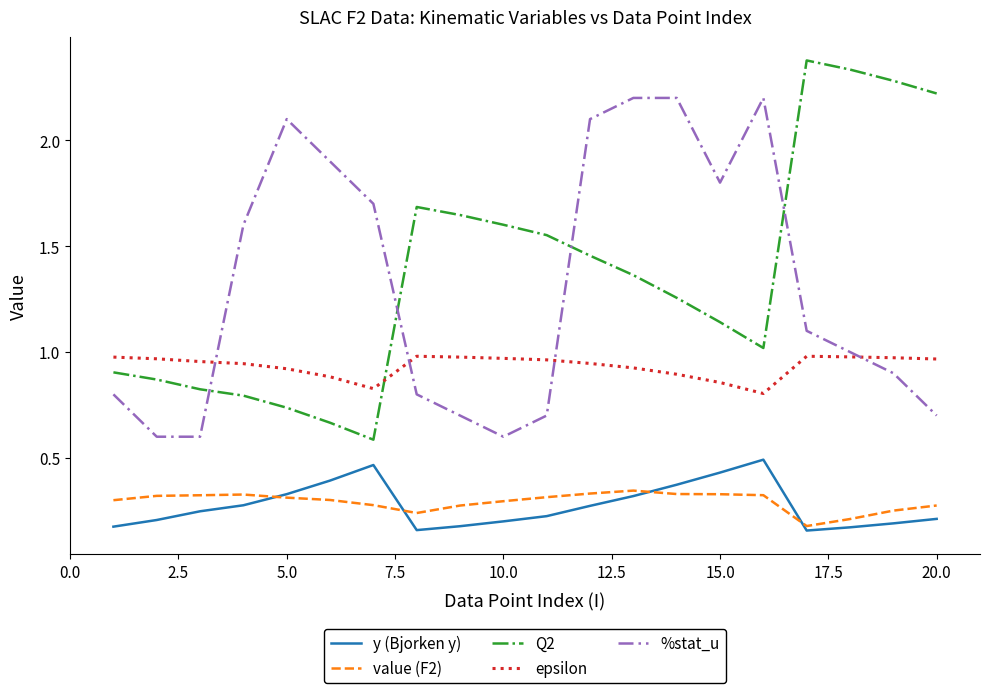

What is the difference between the maximum and second lowest values in the Q2 series?

1.7